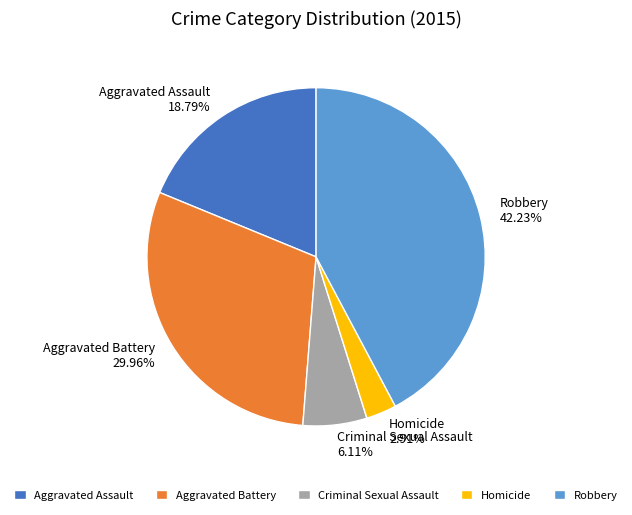

To the nearest percent, what portion does Criminal Sexual Assault represent?

6%